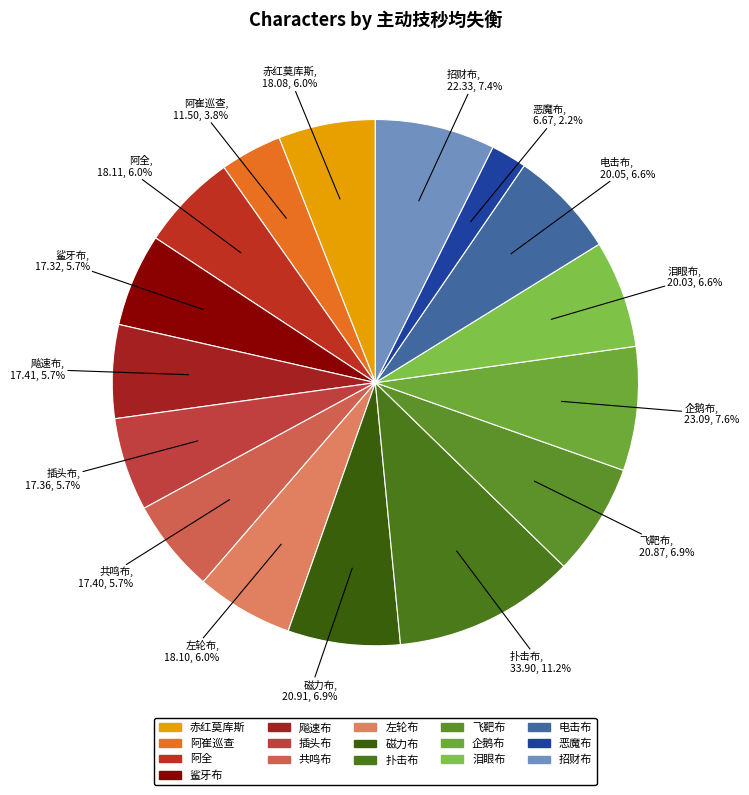

Count the number of slices in the pie.

16